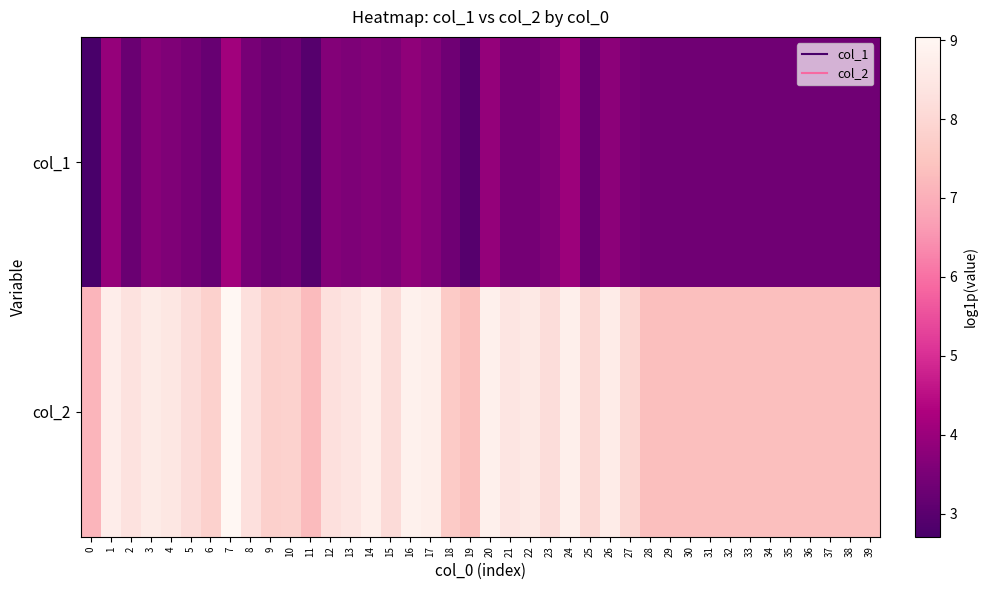

Which series has the largest total across all categories?

col_2